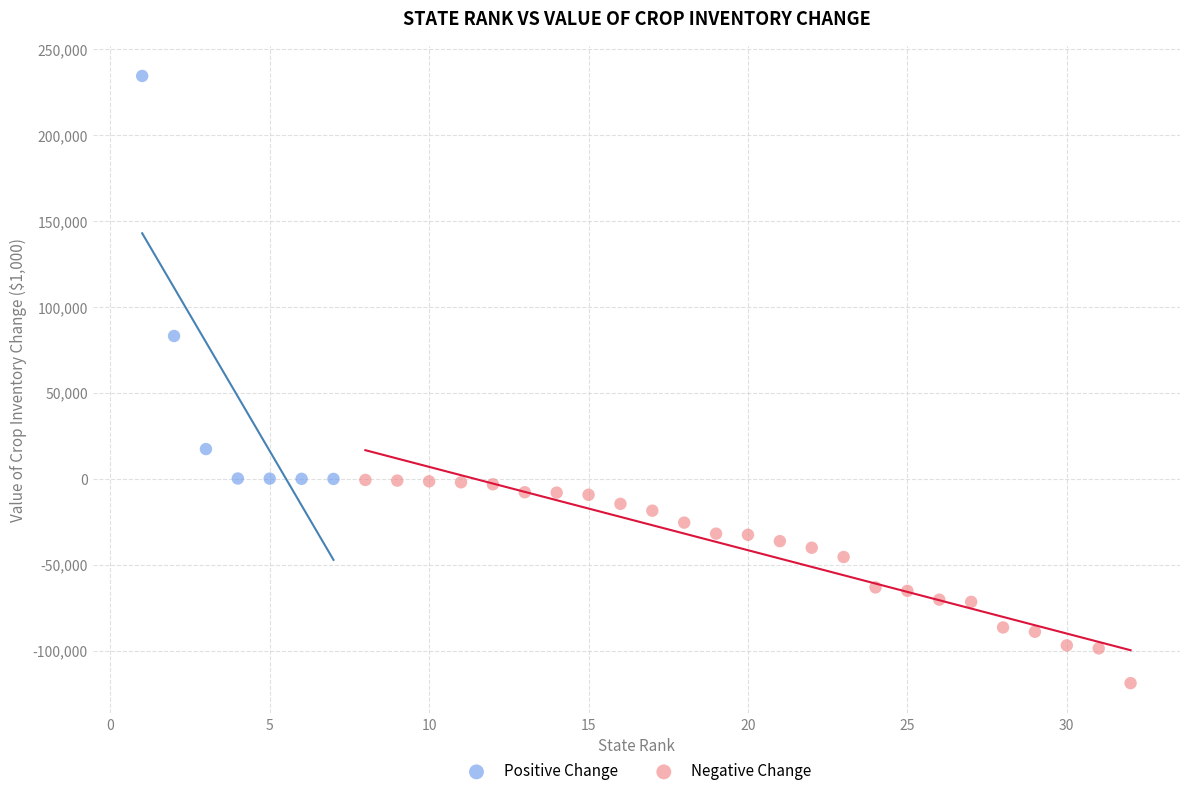

Which series has the largest Y range (max minus min)?

Positive Change